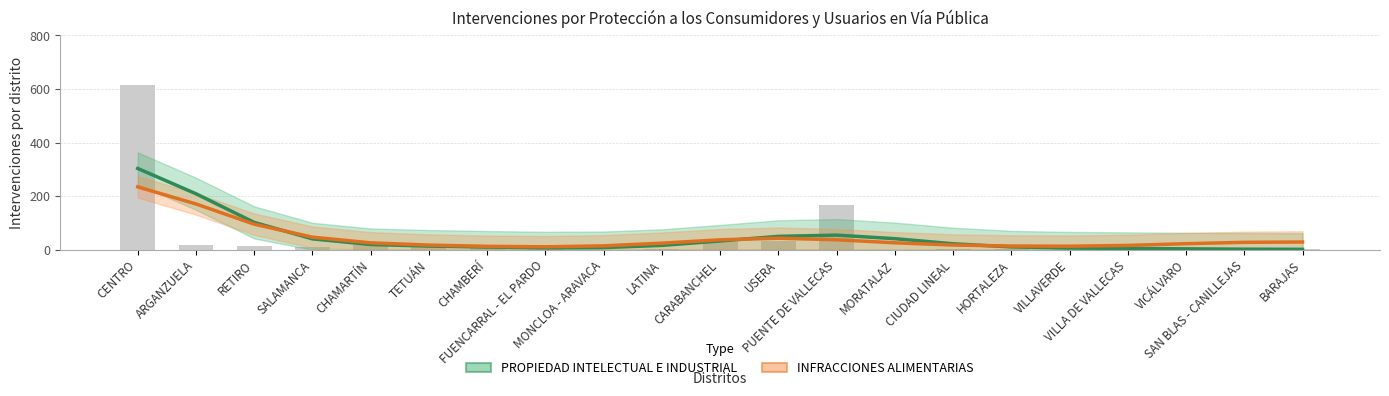

At which label is INFRACCIONES ALIMENTARIAS closest to 122?

RETIRO